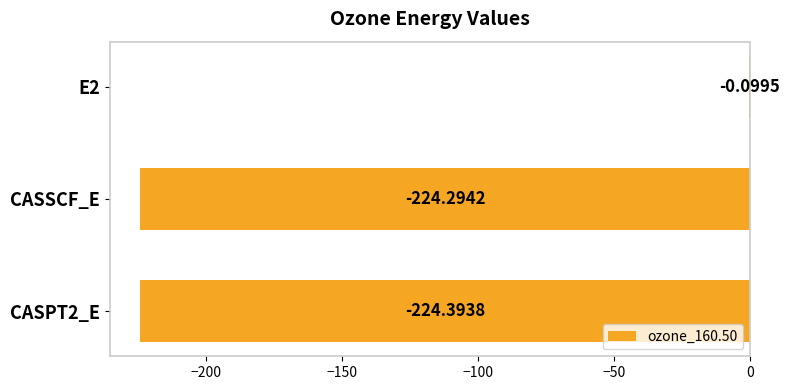

Between CASPT2_E and CASSCF_E, which is larger?

CASSCF_E